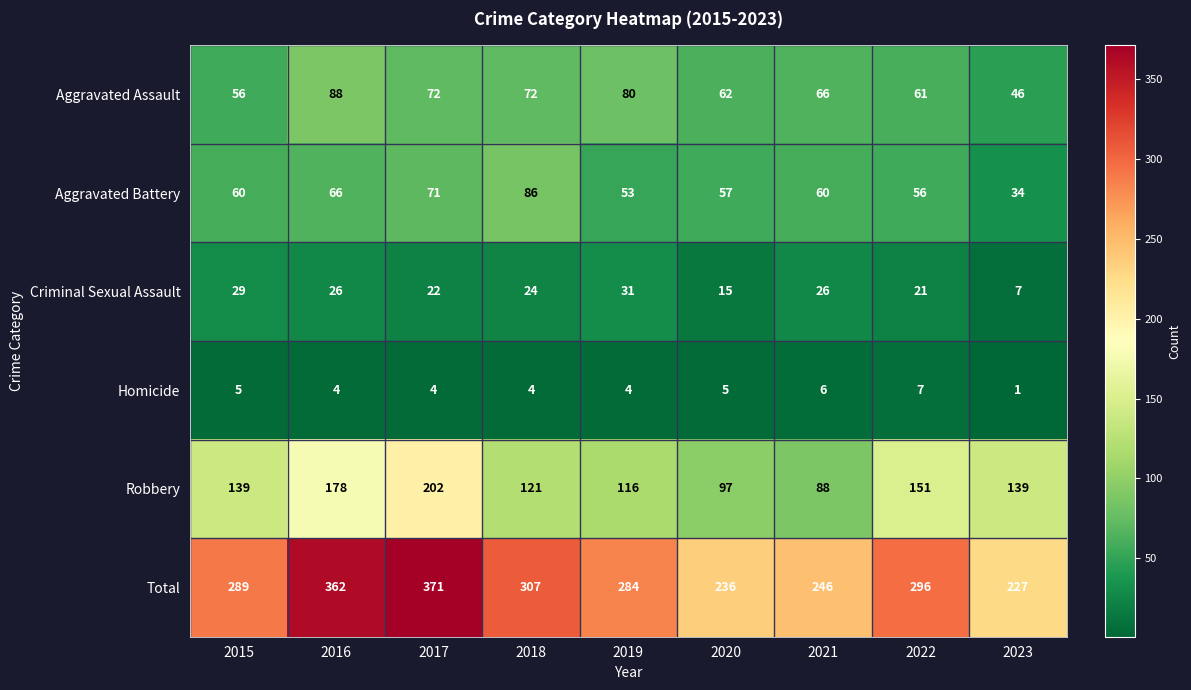

How many Homicide values are between 4 and 5?

6